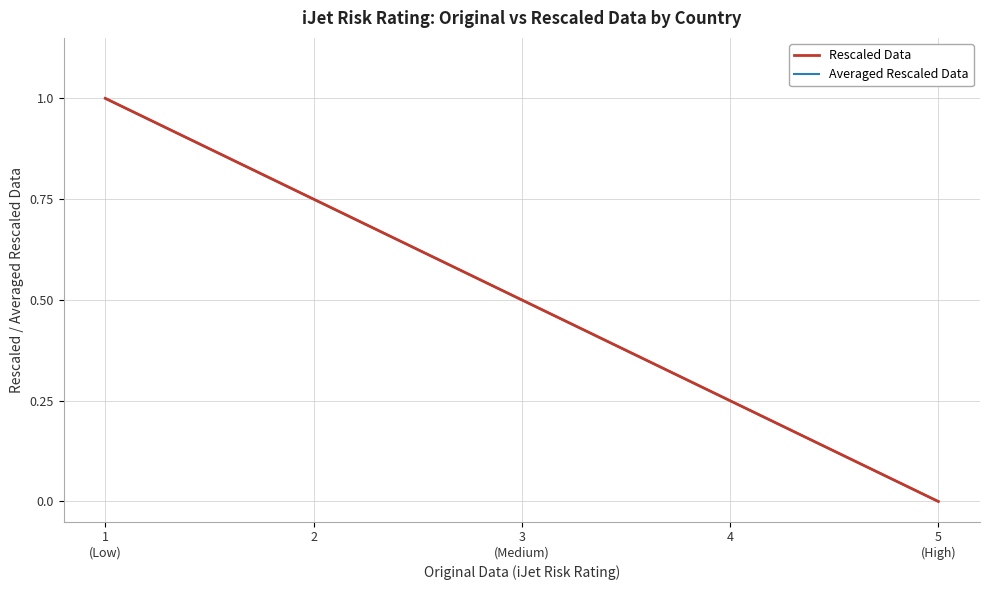

How many lines are shown in the chart?

2